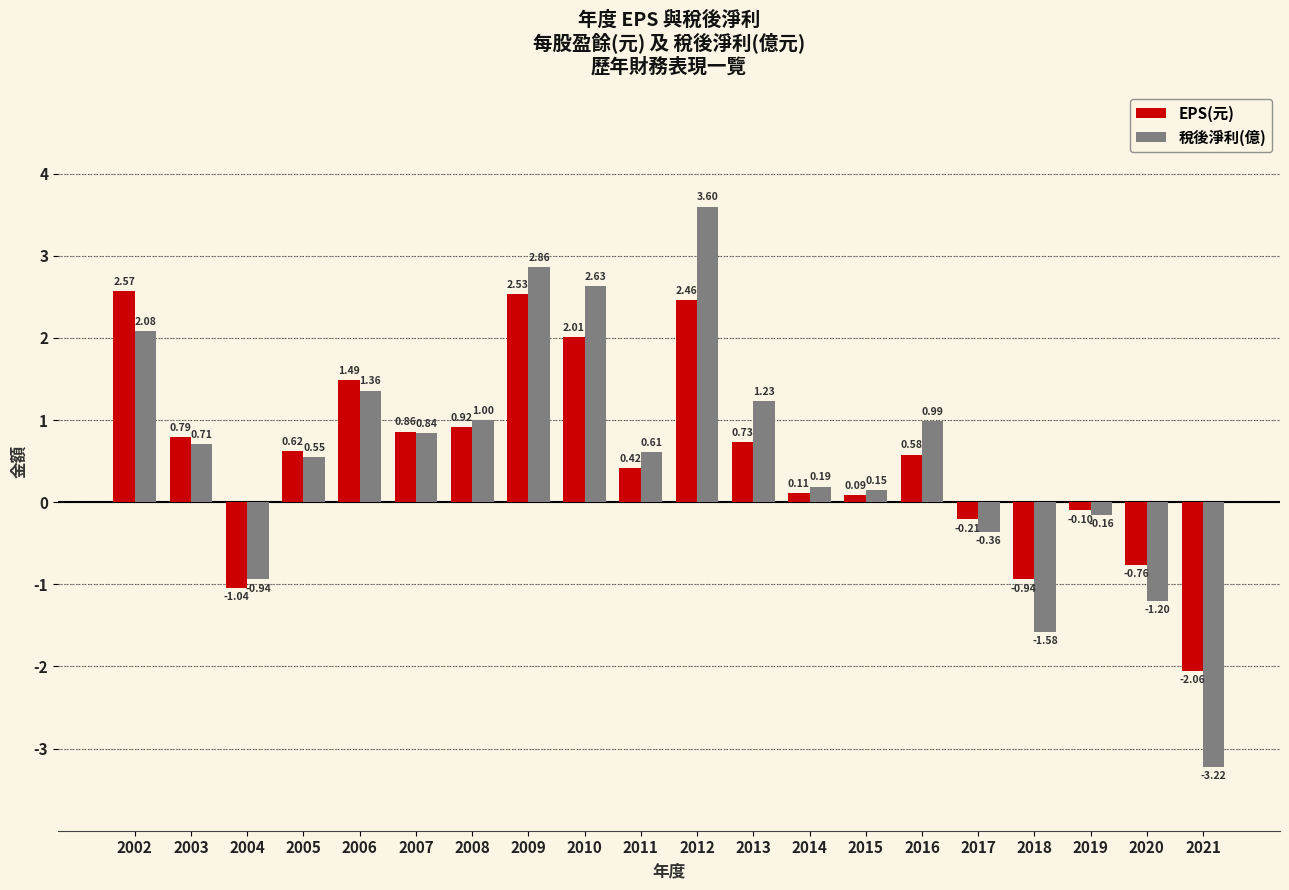

Are the bars grouped side by side (vs. stacked)?

Yes